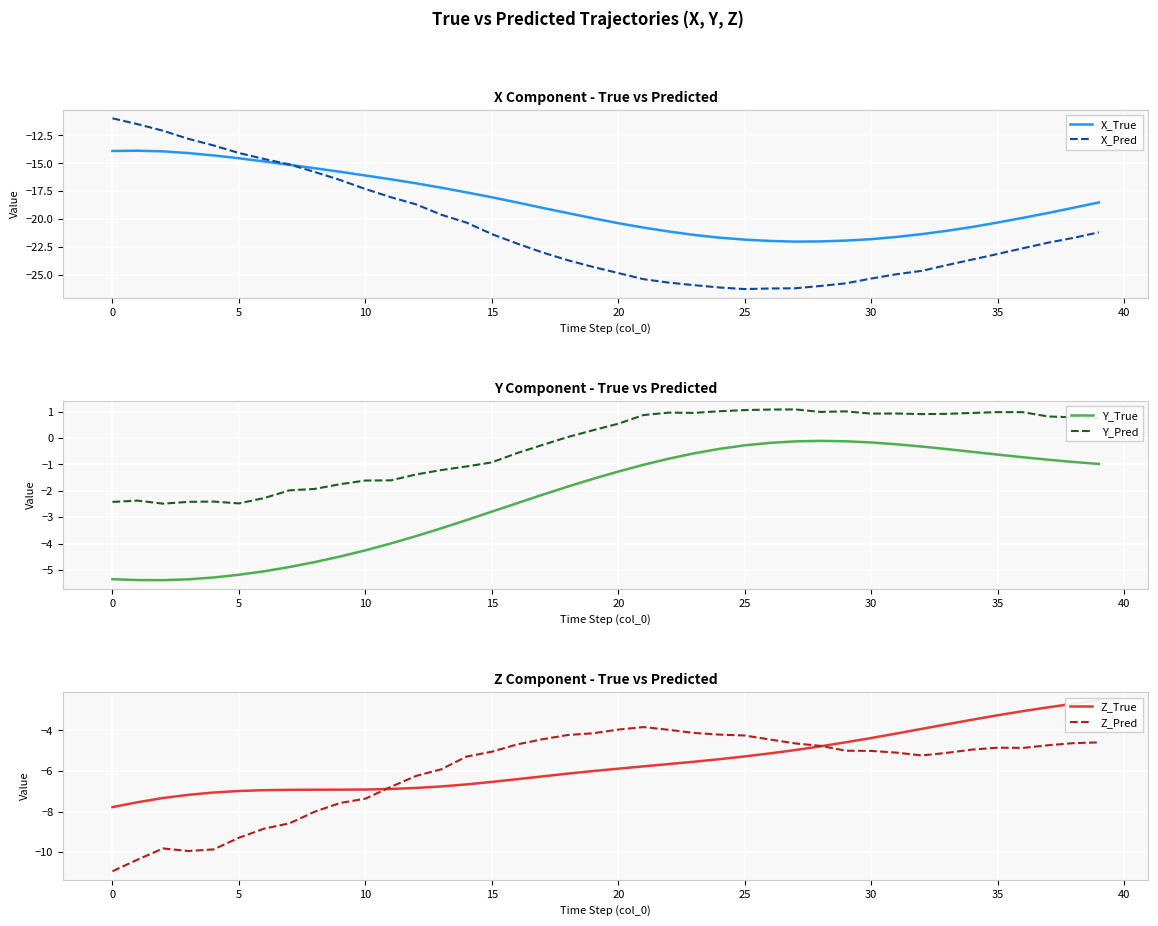

What is the label of the 1st point from the right?

39